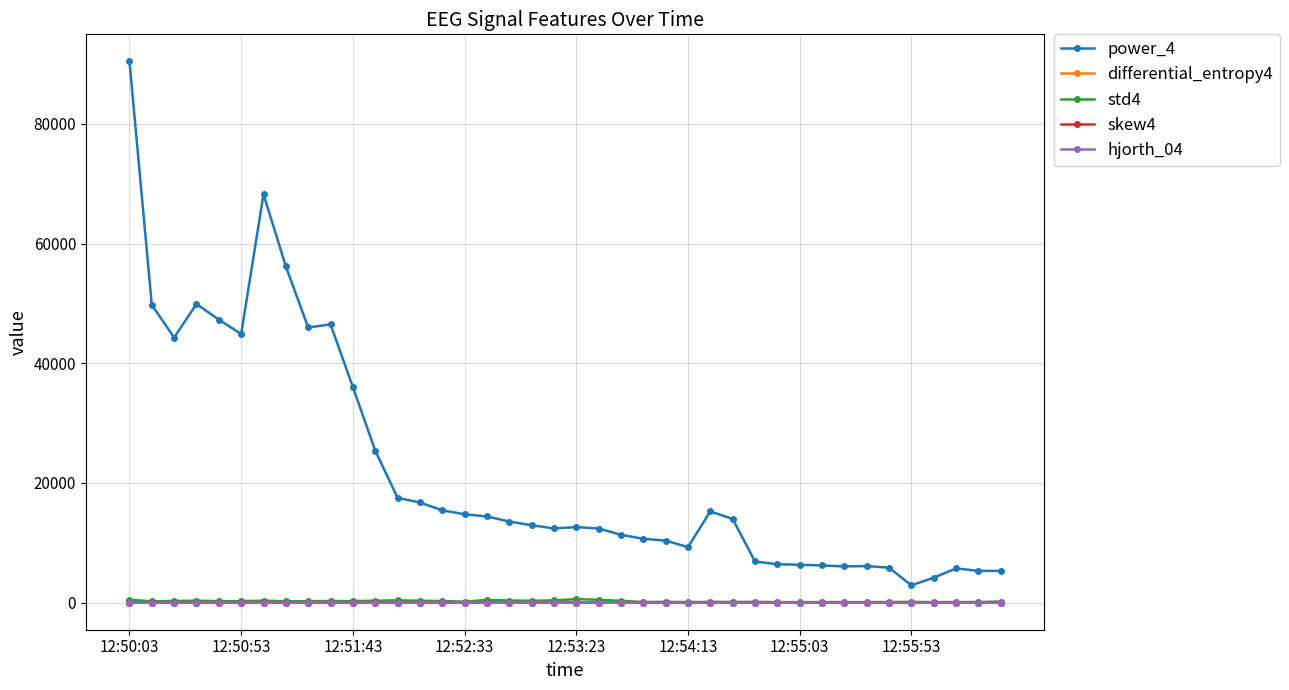

Which series has the widest spread of values?

power_4